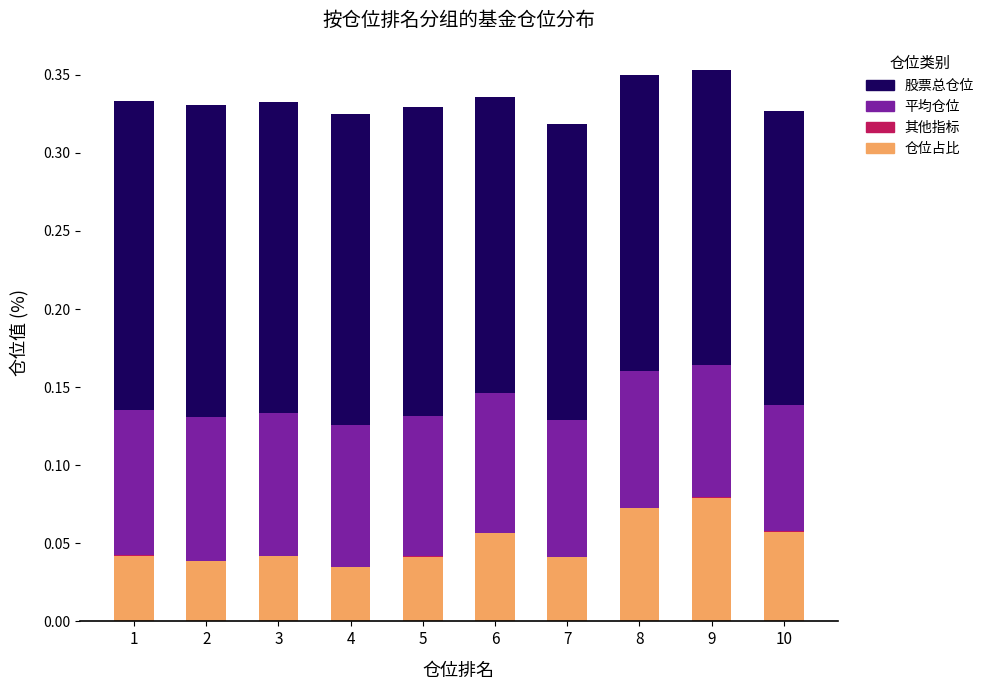

Are the bars horizontal?

No